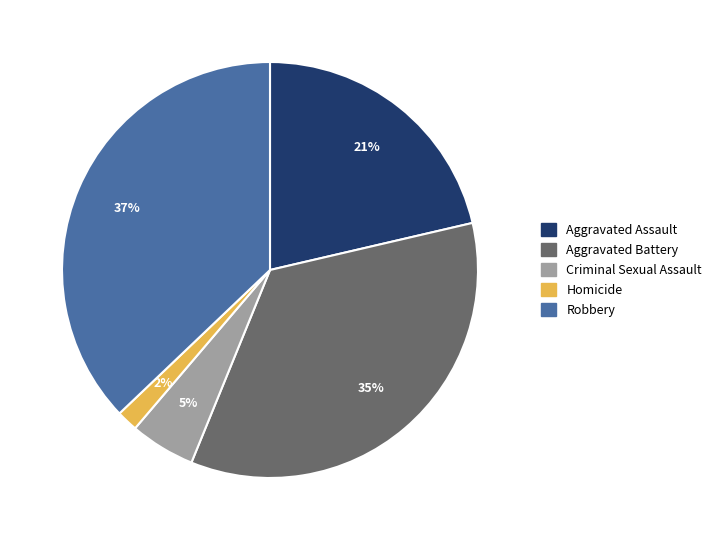

What is the largest slice in the pie chart?

Robbery